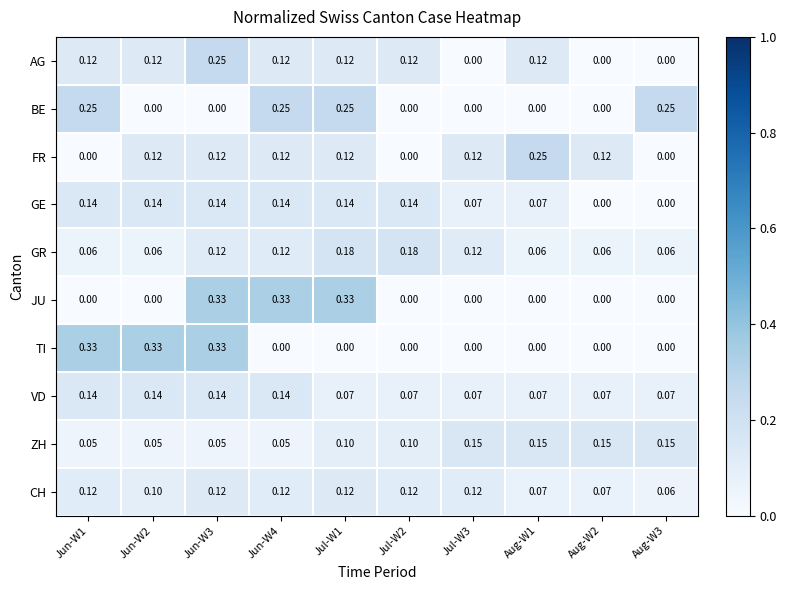

Which series changed the most between Jul-W3 and Aug-W1?

FR